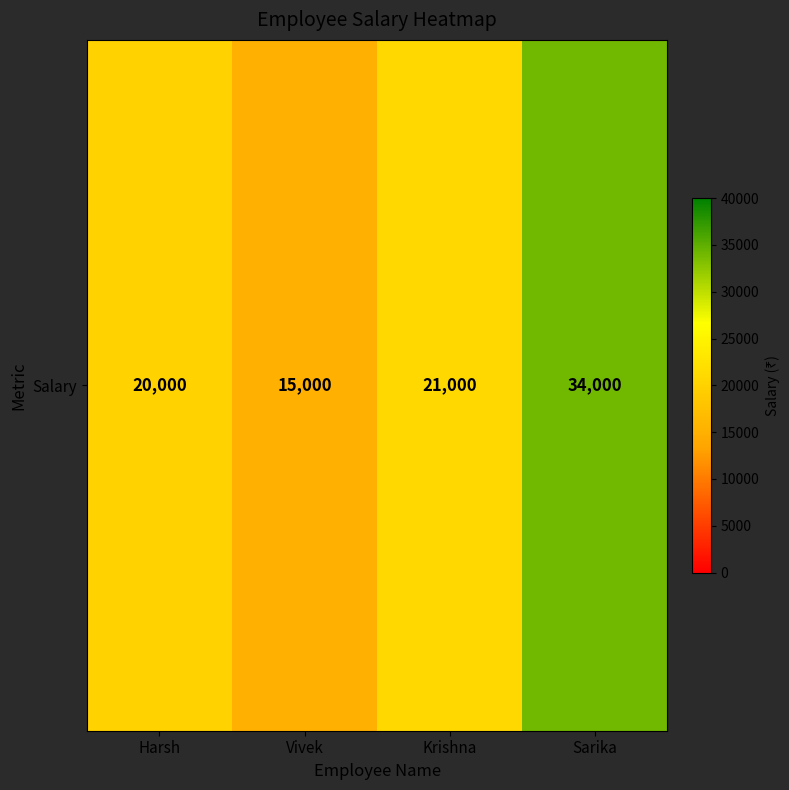

At which category does the chart reach its peak across all series?

Sarika